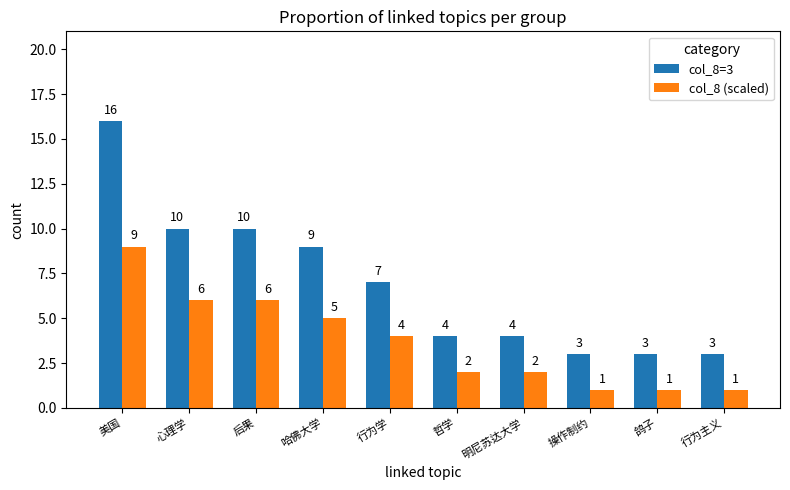

Reading left to right, what are all the values shown in this chart?

col_8=3: 16	10	10	9	7	4	4	3	3	3
col_8 (scaled): 9	6	6	5	4	2	2	1	1	1